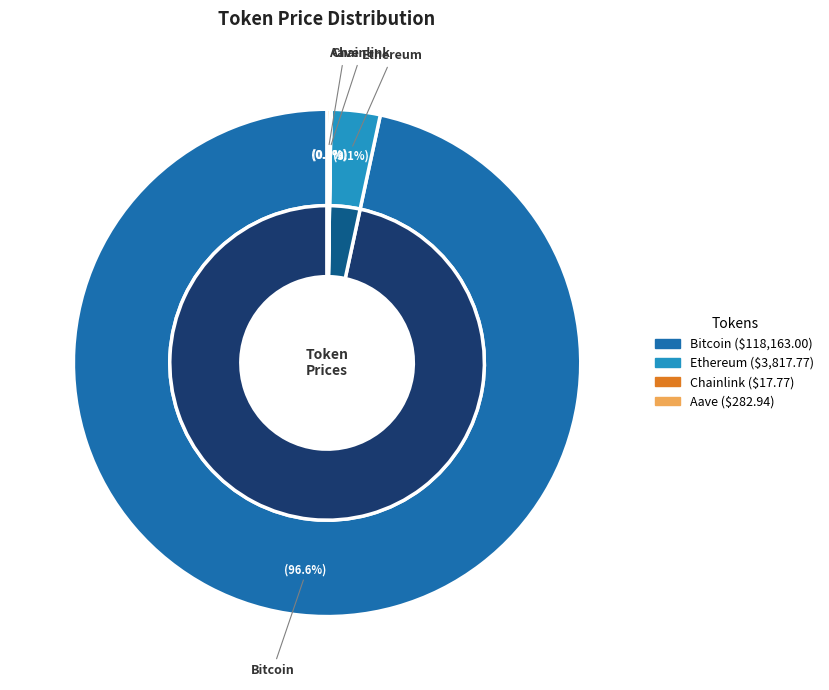

Rank the categories by value from lowest to highest.

Chainlink, Aave, Ethereum, Bitcoin